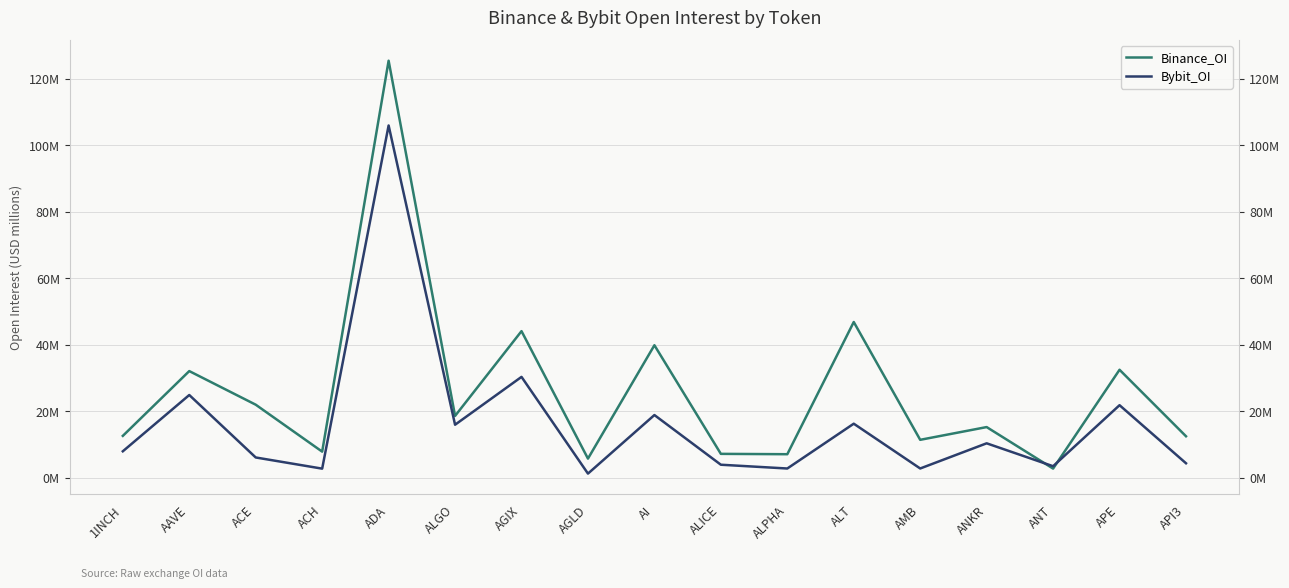

Where is the first local maximum for Binance_OI?

AAVE